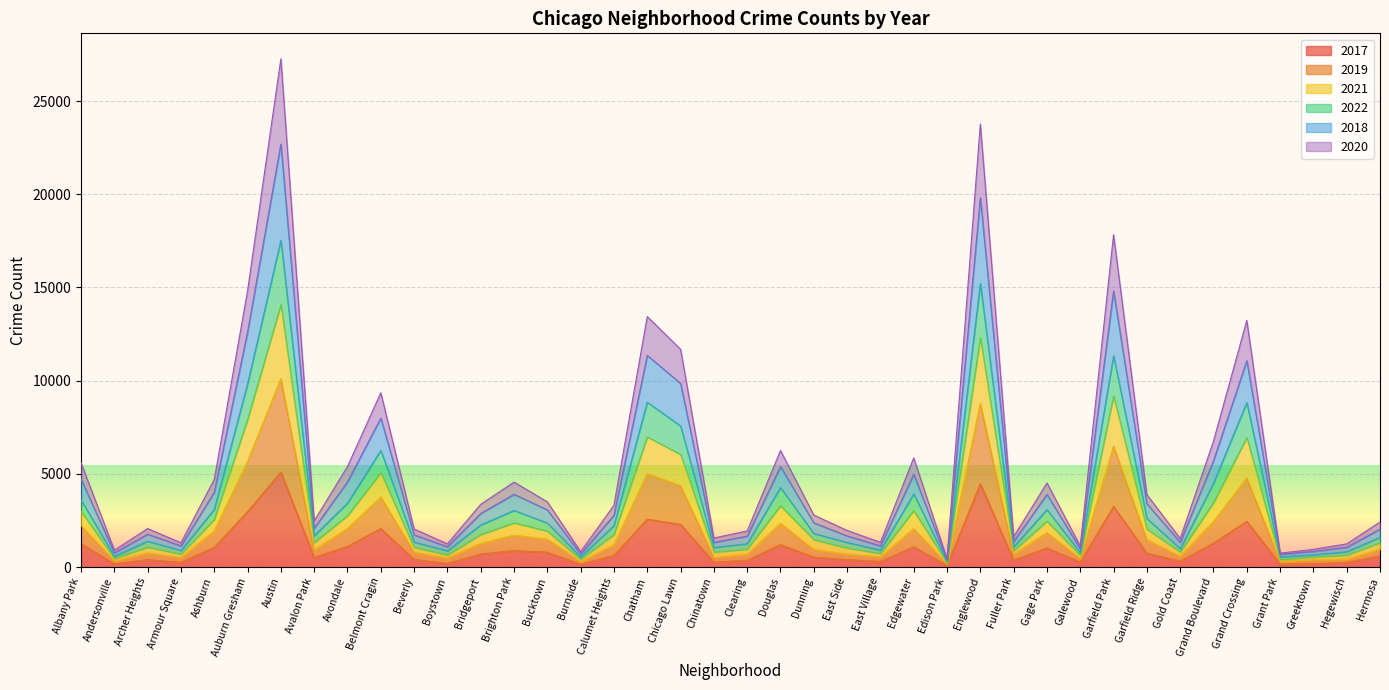

The value of 2019 at Chatham is 9017. True or false?

False